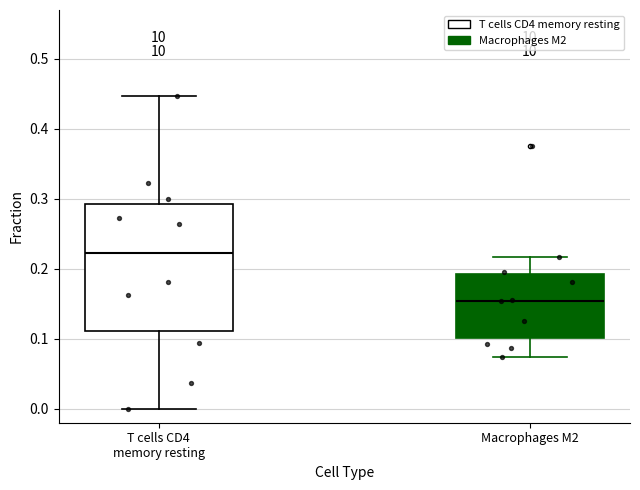

Where does the median line of the box for Macrophages M2 sit on the y-axis? The values are not printed on the chart, so give them approximately, as read against the axis.

0.15